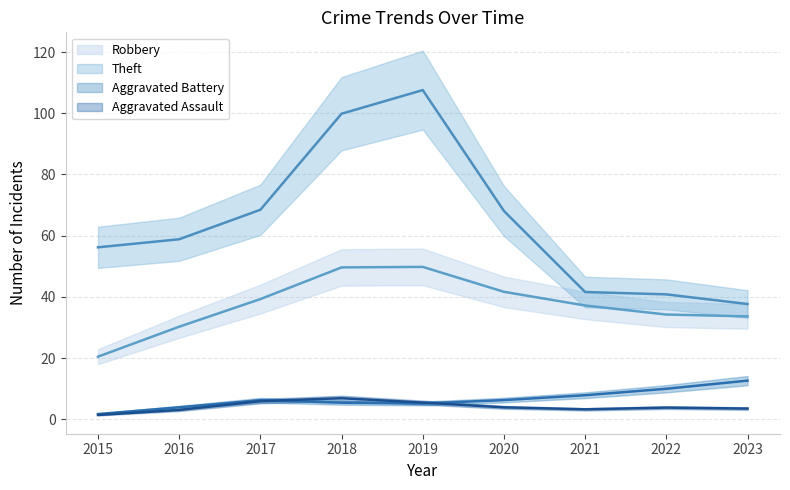

True or false: Aggravated Assault has a value of 3 at 2018.

False